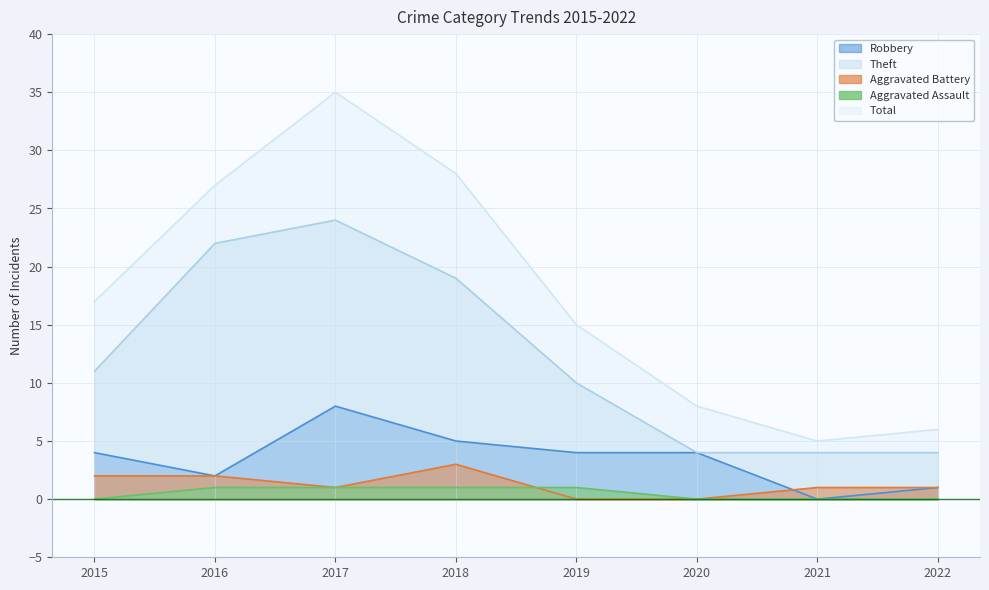

At which label does Aggravated Battery first exceed 1?

2015